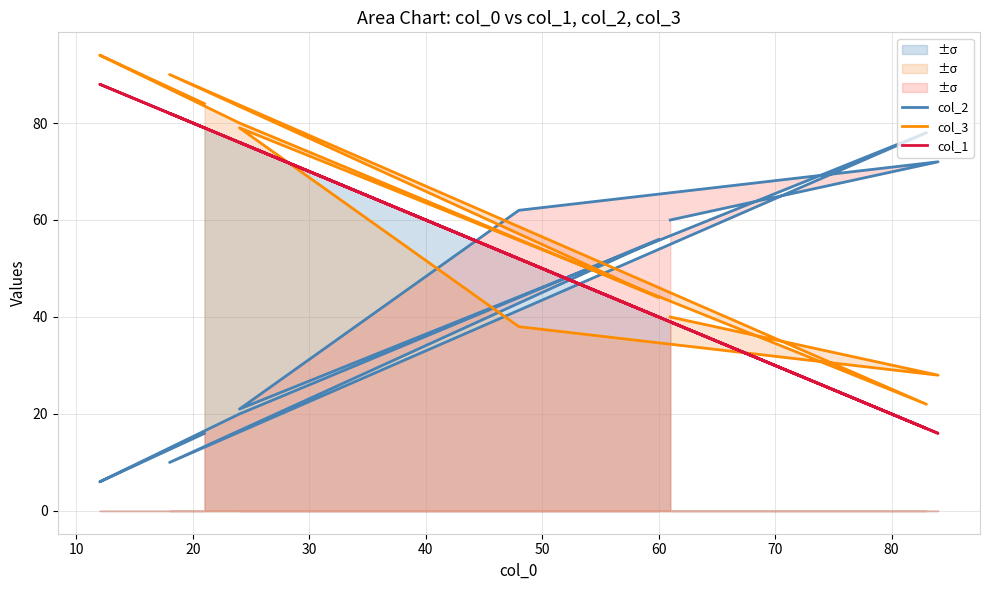

At how many categories does at least one series exceed 35?

10